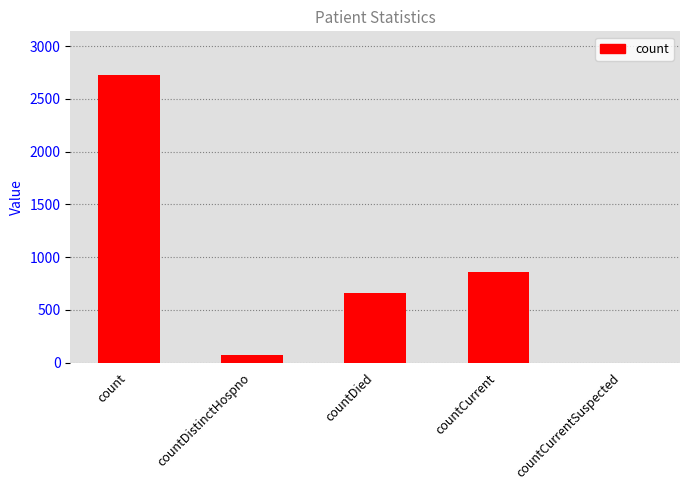

Reading left to right, transcribe all the data shown in this chart.

count=2730	countDistinctHospno=74	countDied=657	countCurrent=859	countCurrentSuspected=0